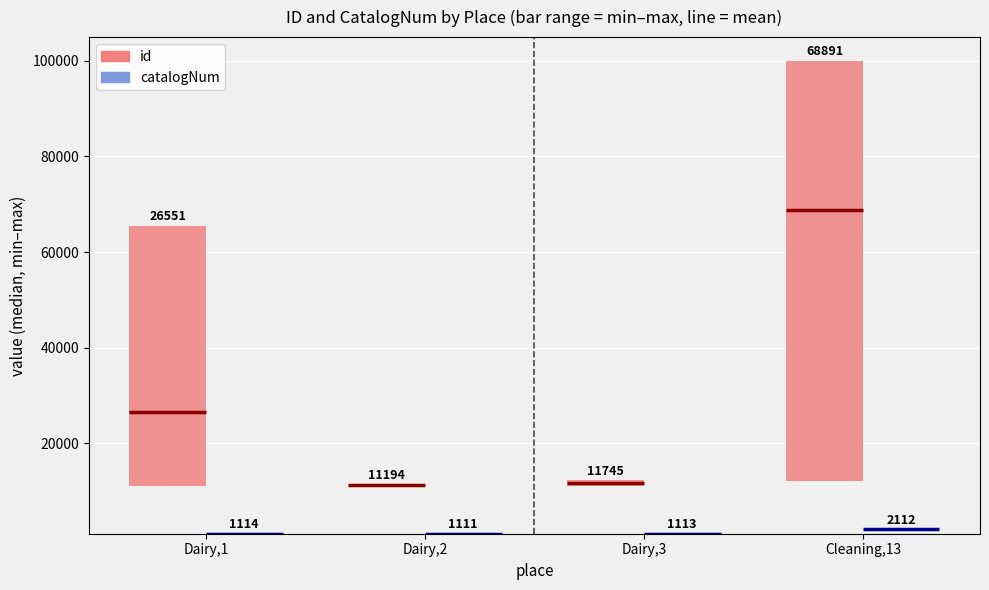

Rank the series at <Dairy,3> from highest to lowest value.

id, catalogNum